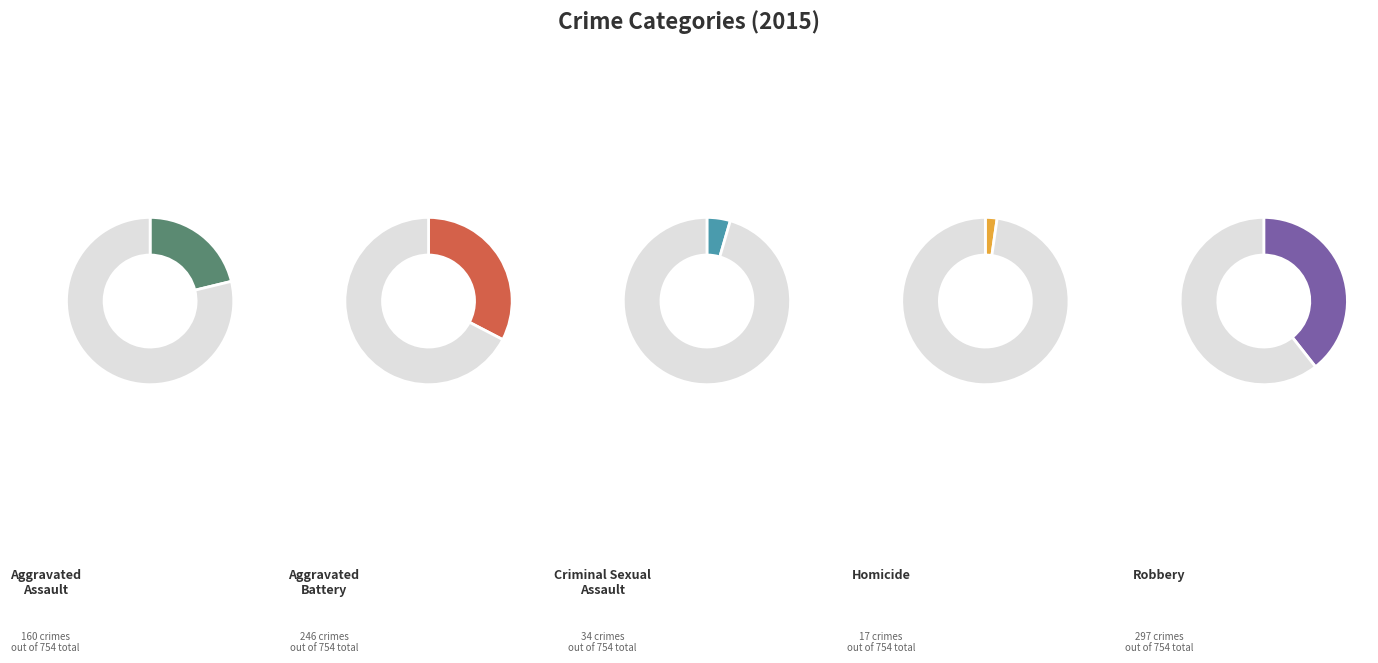

Count the number of slices in the pie.

5